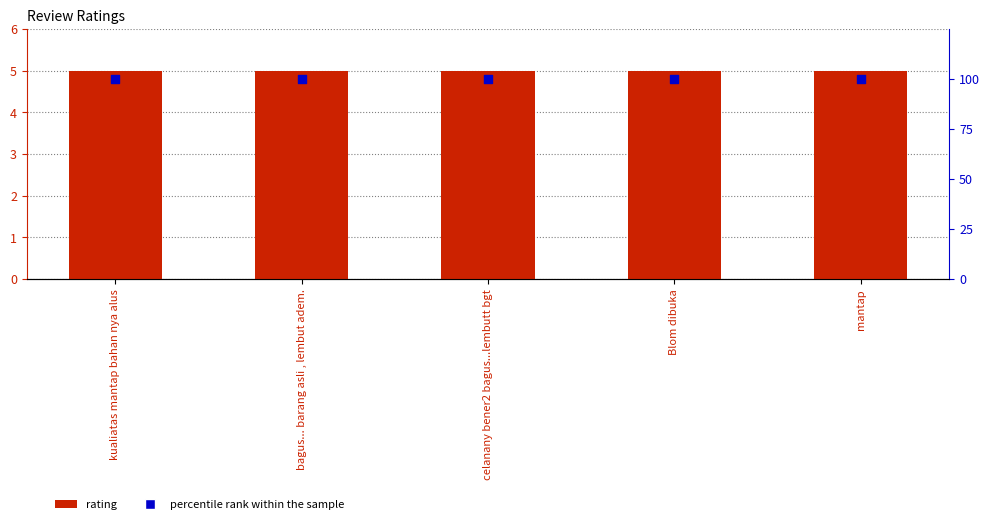

Which series contains the highest Y value?

percentile rank within the sample